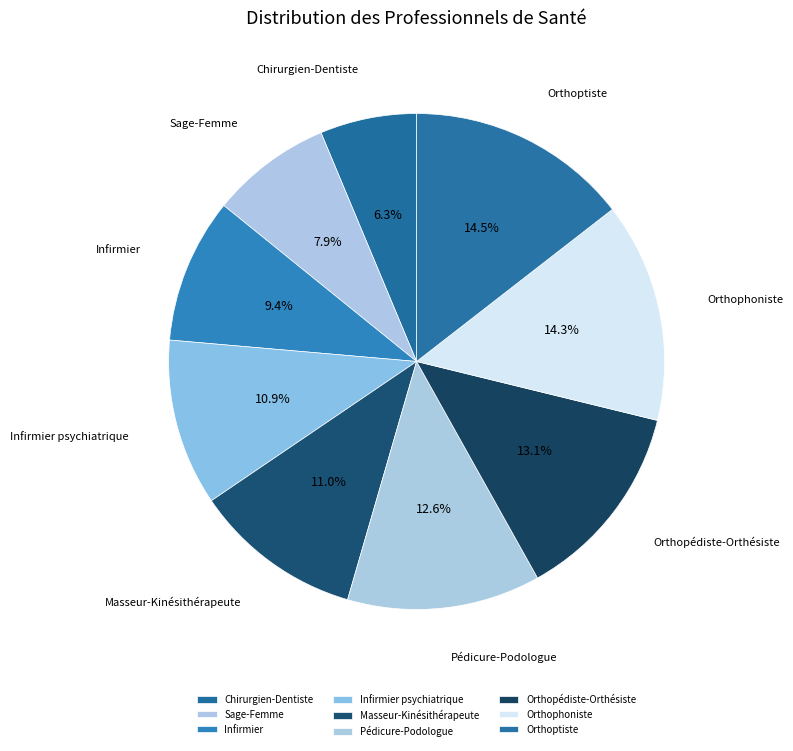

What percentage is NOT represented by Masseur-Kinésithérapeute?

89.0%